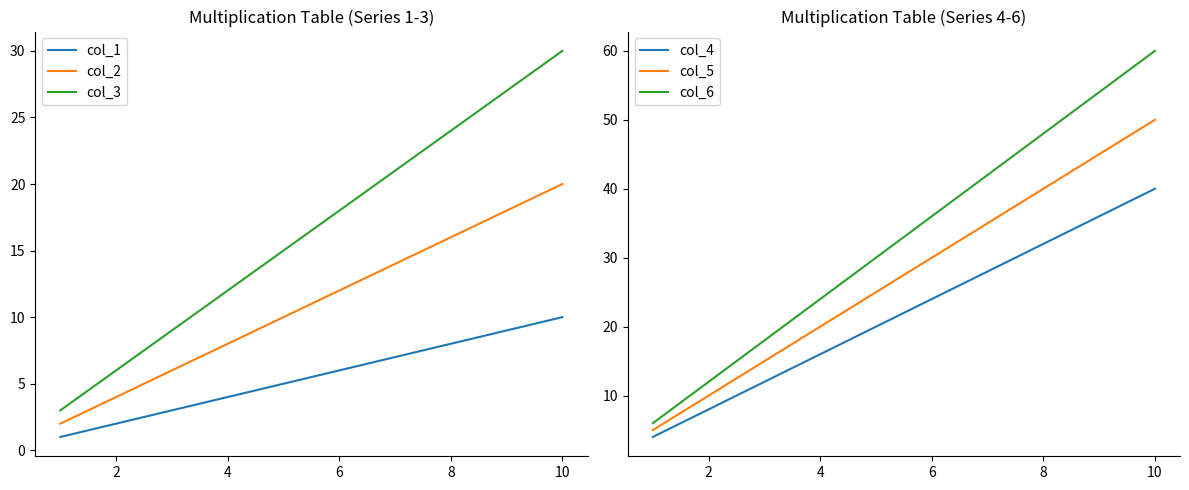

What is the greatest value displayed?

60